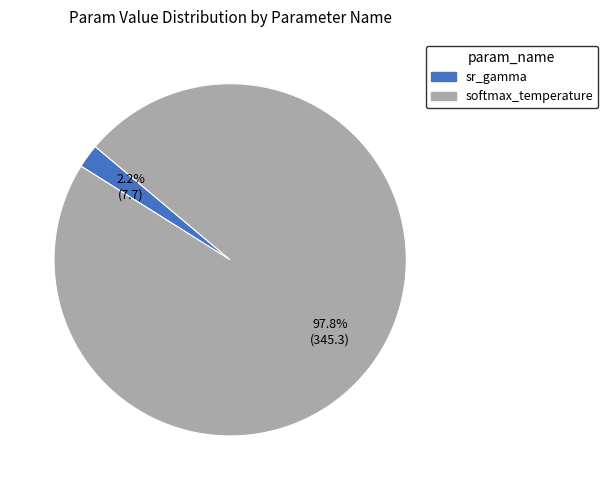

Is the sum of sr_gamma and softmax_temperature greater than half?

Yes